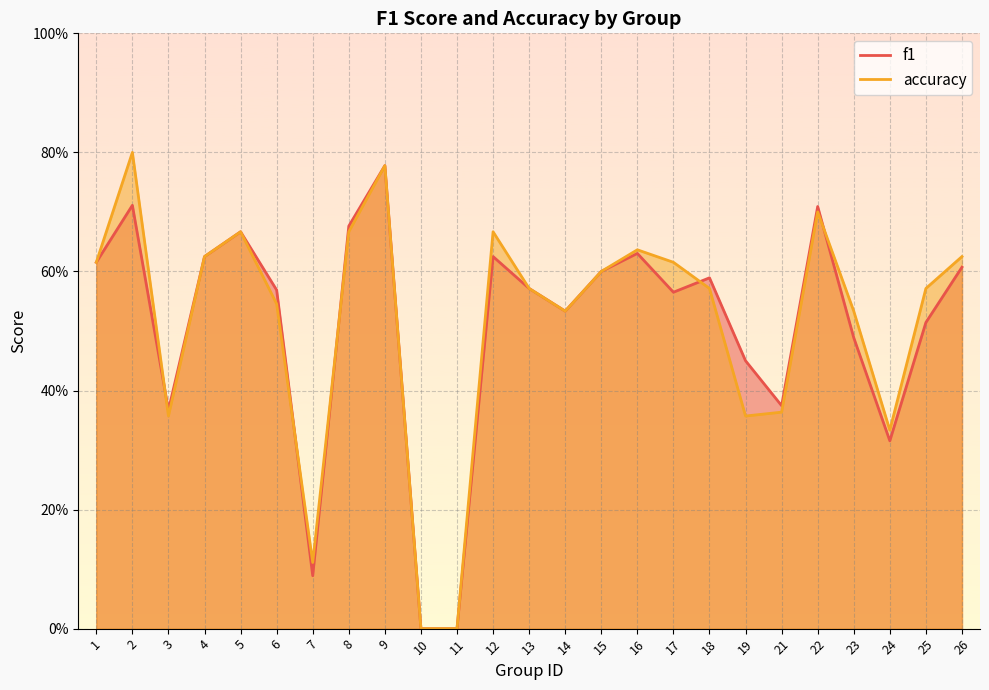

What is the difference between the second highest and second lowest values in the accuracy series?

0.8